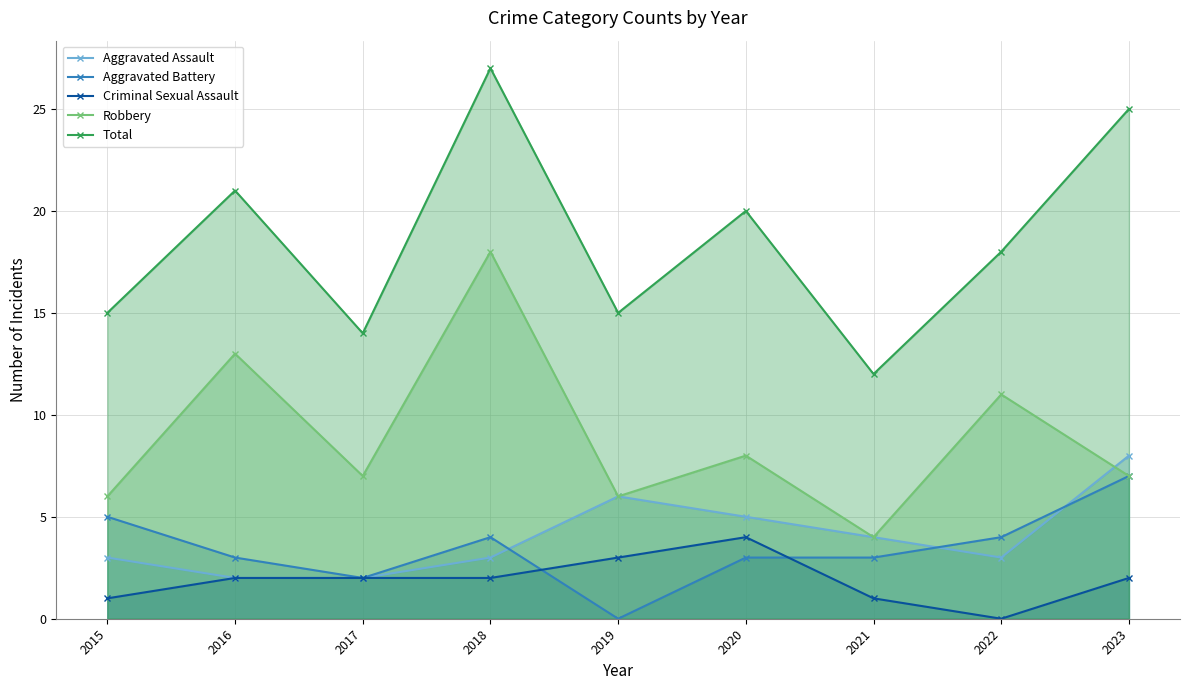

After their last crossing, which series has the higher values: Aggravated Assault or Robbery?

Aggravated Assault